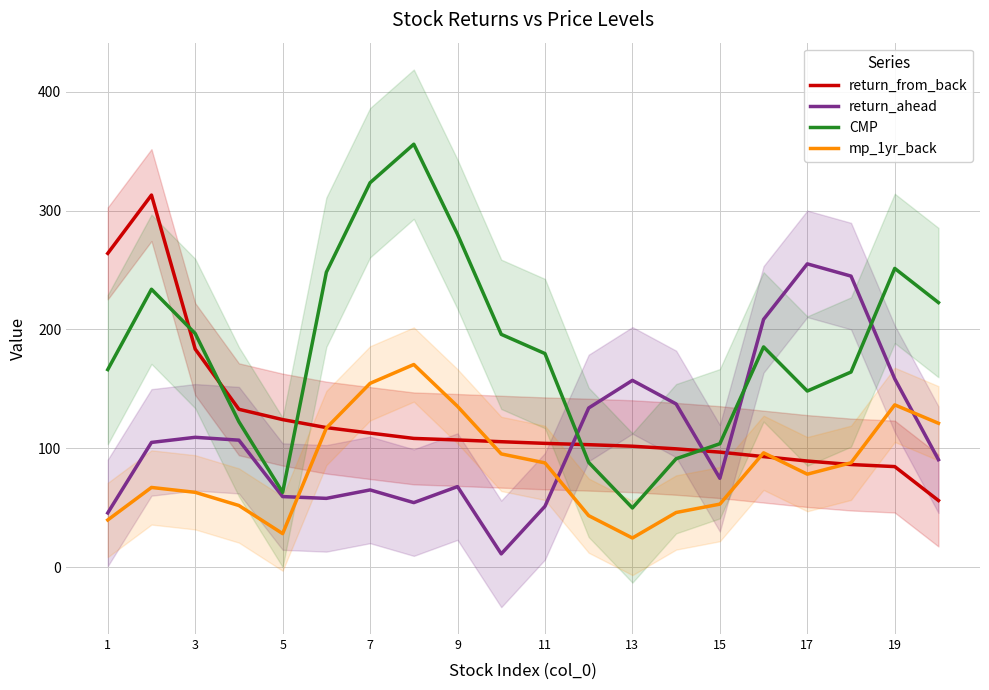

True or false: mp_1yr_back and CMP cross at least once.

False